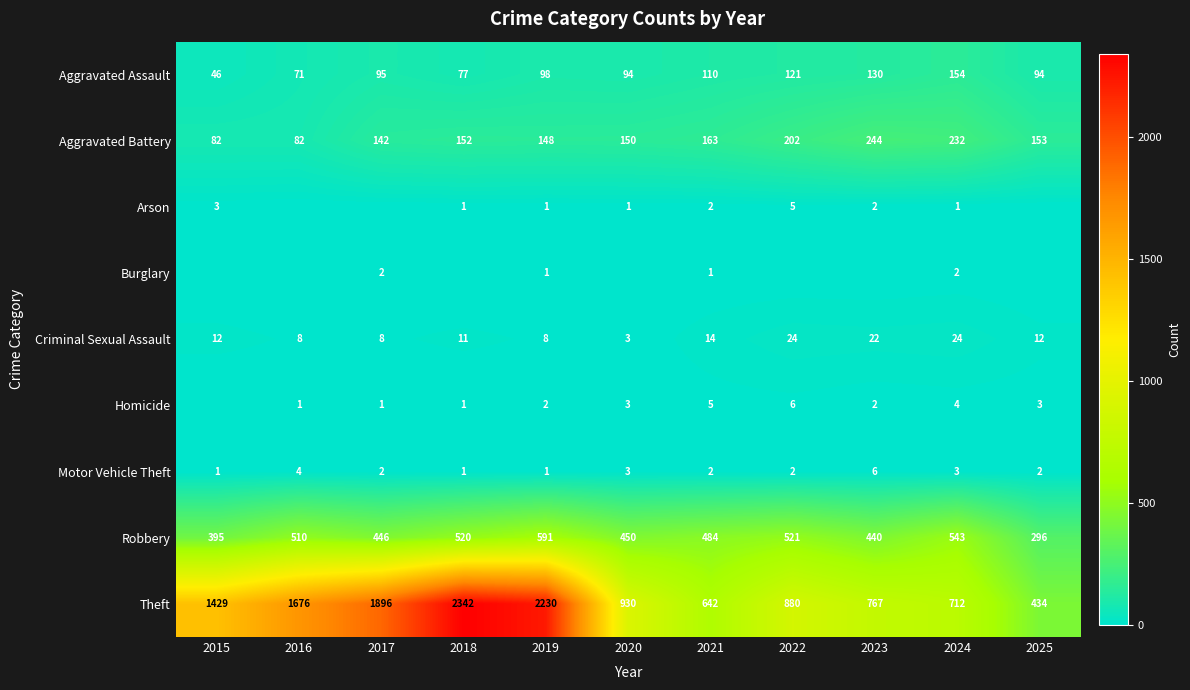

List the labels in order of Aggravated Assault value, largest first.

2024, 2023, 2022, 2021, 2019, 2017, 2020, 2025, 2018, 2016, 2015